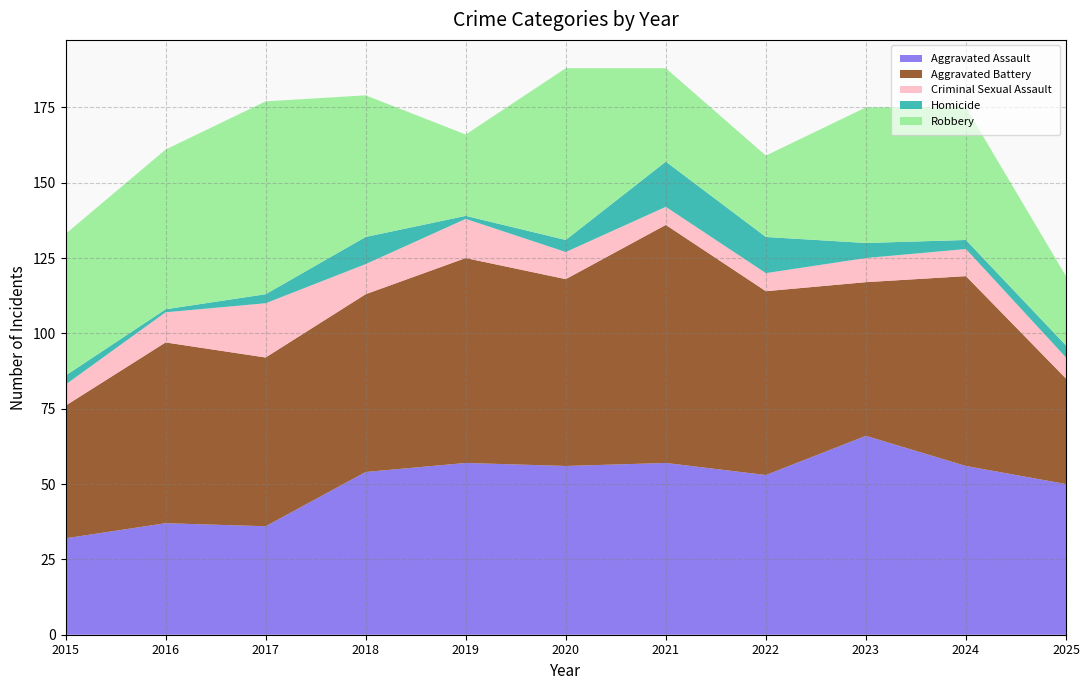

Reading left to right, what are all the values shown in this chart?

Aggravated Assault: 2015=32	2016=37	2017=36	2018=54	2019=57	2020=56	2021=57	2022=53	2023=66	2024=56	2025=50
Aggravated Battery: 2015=44	2016=60	2017=56	2018=59	2019=68	2020=62	2021=79	2022=61	2023=51	2024=63	2025=35
Criminal Sexual Assault: 2015=7	2016=10	2017=18	2018=10	2019=13	2020=9	2021=6	2022=6	2023=8	2024=9	2025=7
Homicide: 2015=3	2016=1	2017=3	2018=9	2019=1	2020=4	2021=15	2022=12	2023=5	2024=3	2025=4
Robbery: 2015=47	2016=53	2017=64	2018=47	2019=27	2020=57	2021=31	2022=27	2023=45	2024=44	2025=23